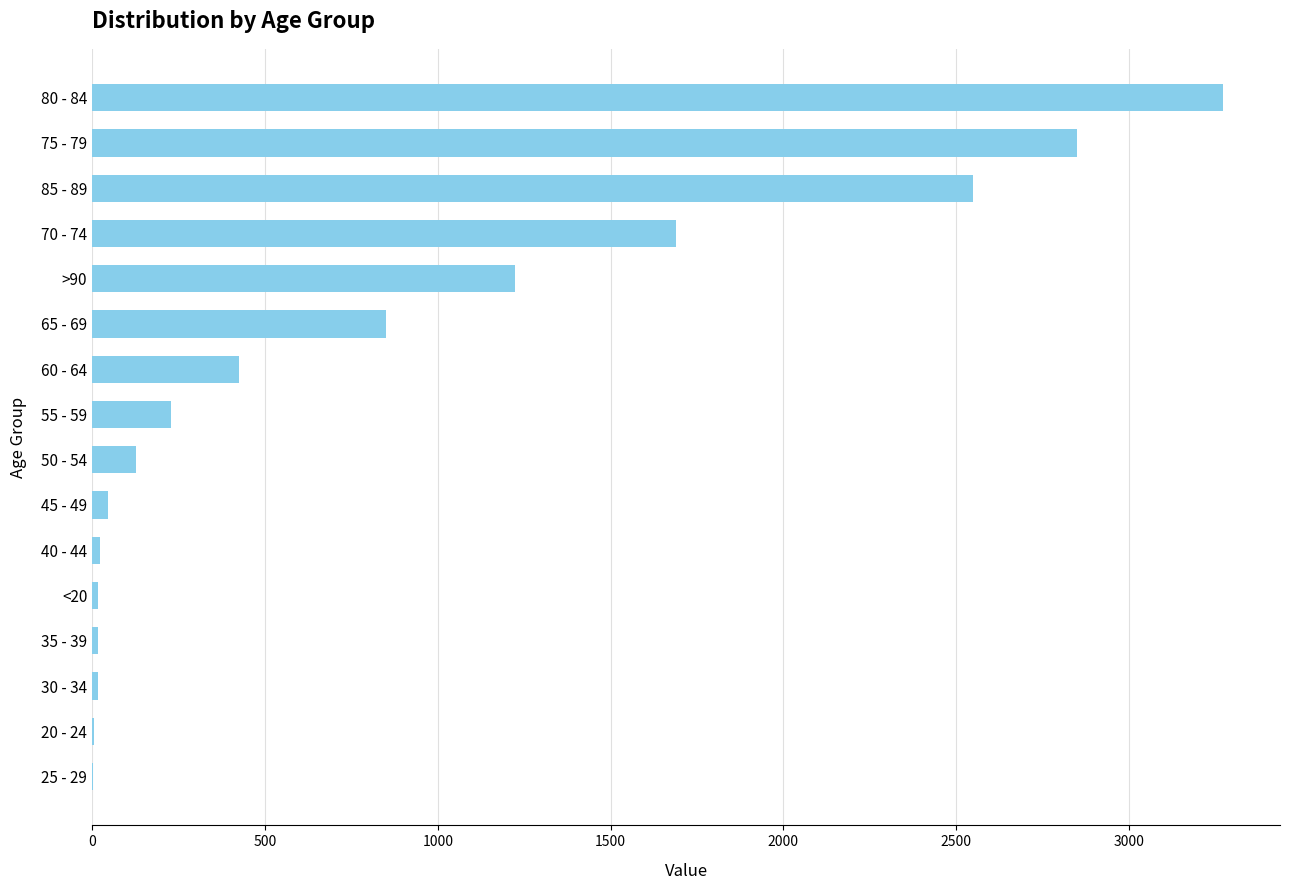

At which category does the chart reach its peak across all series?

80 - 84